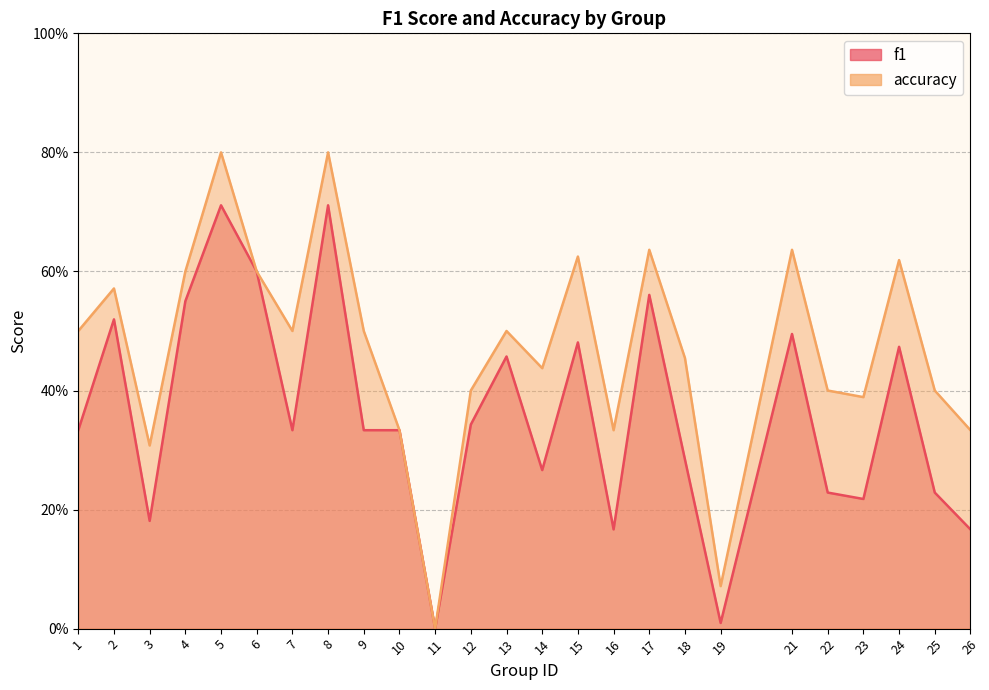

How many data points in accuracy are above 0?

24